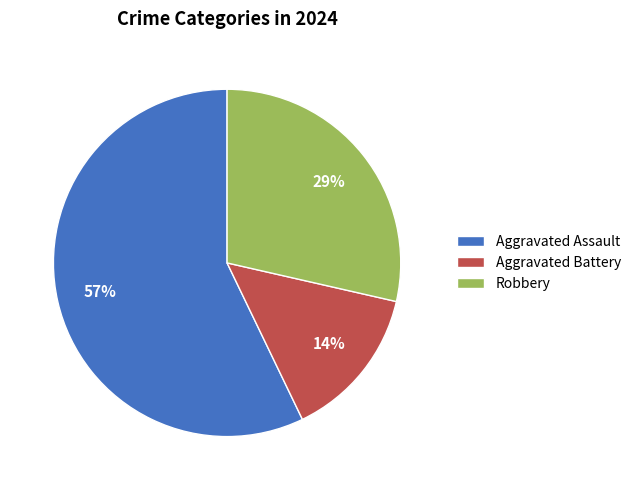

Is the sum of Aggravated Battery and Robbery greater than half?

No